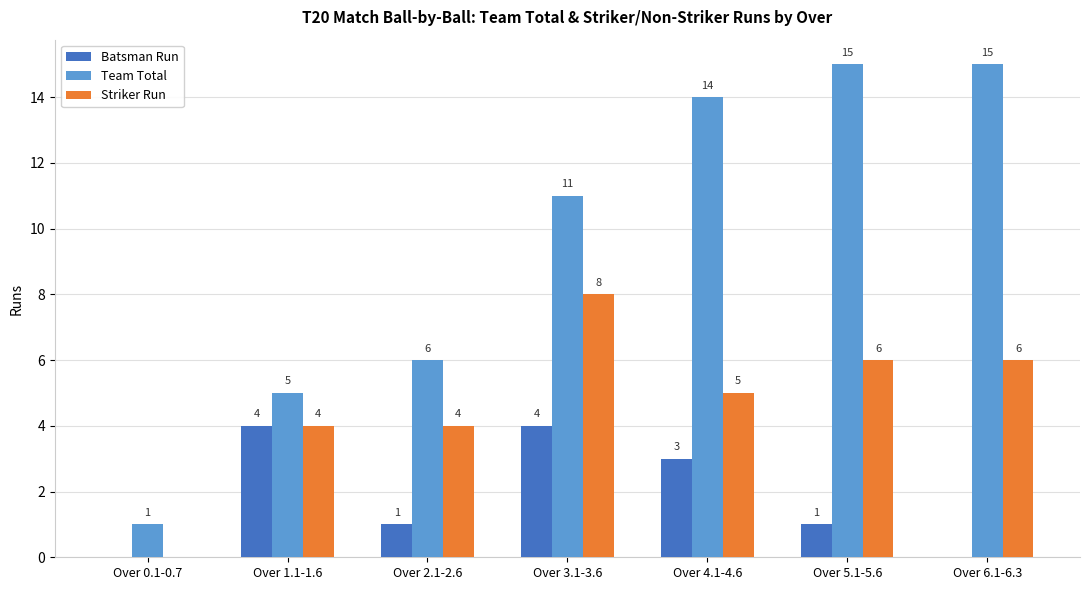

What is the spread (max minus min) of values at Over 4.1-4.6?

11